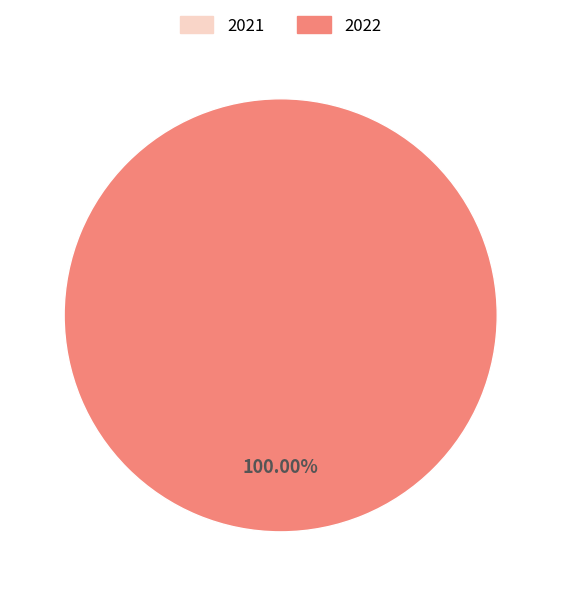

Rank the categories by value from lowest to highest.

2021, 2022